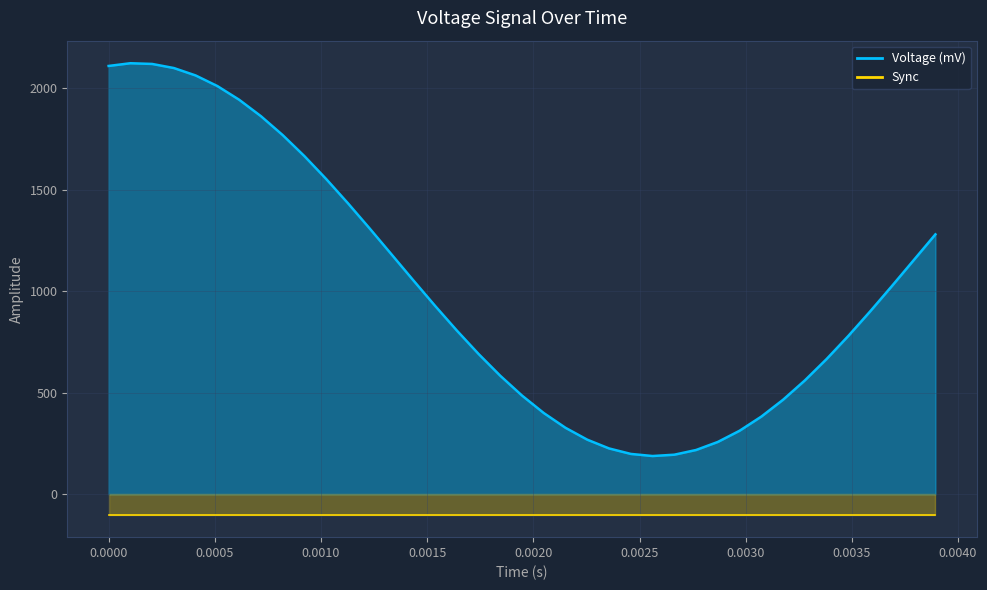

Does the chart have visible grid lines?

Yes